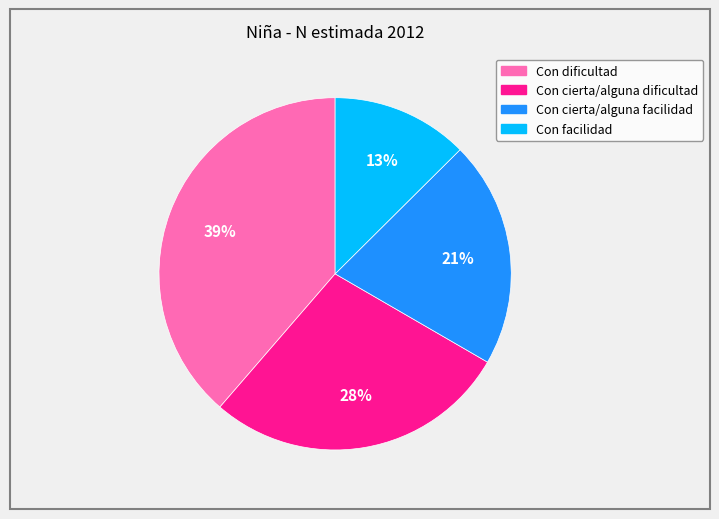

To the nearest percent, what is the difference between the Con facilidad and Con cierta/alguna dificultad slice percentages?

15%